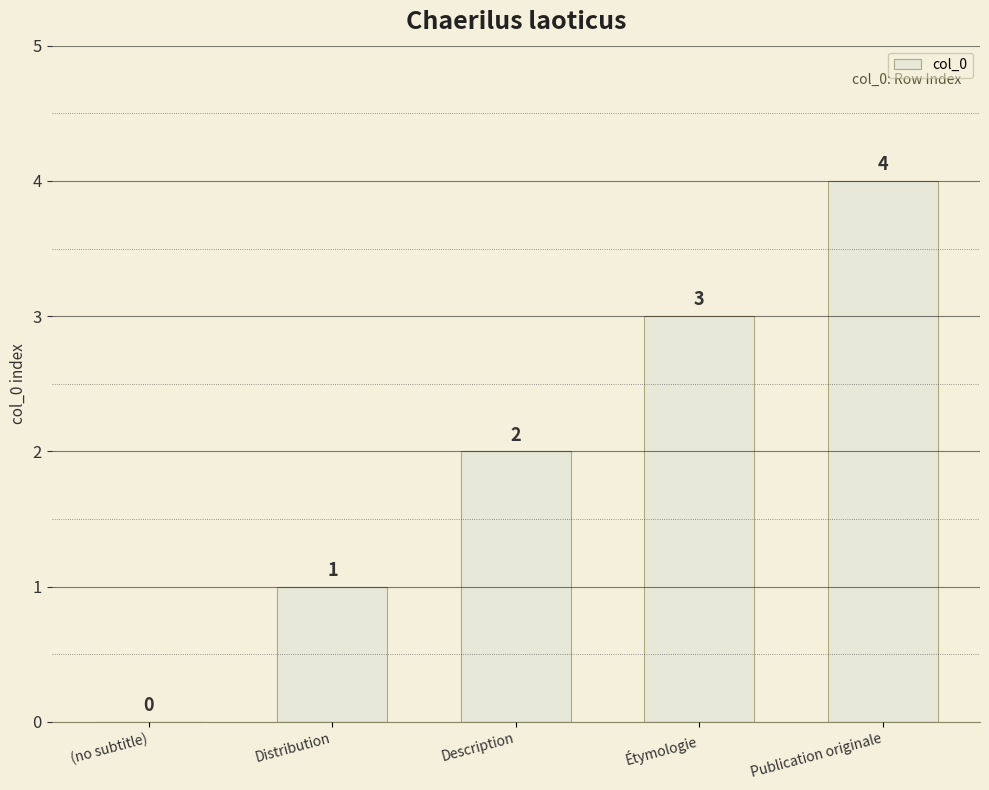

Are the bars horizontal?

No